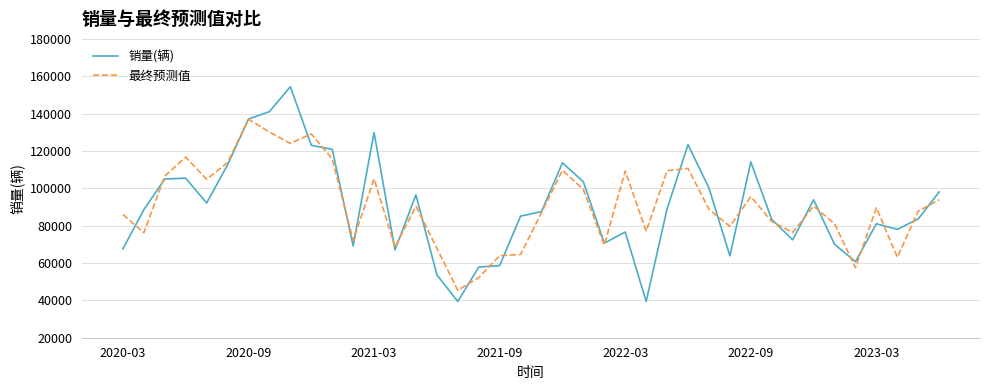

What is the highest value of the 销量(辆) series?

154391.0